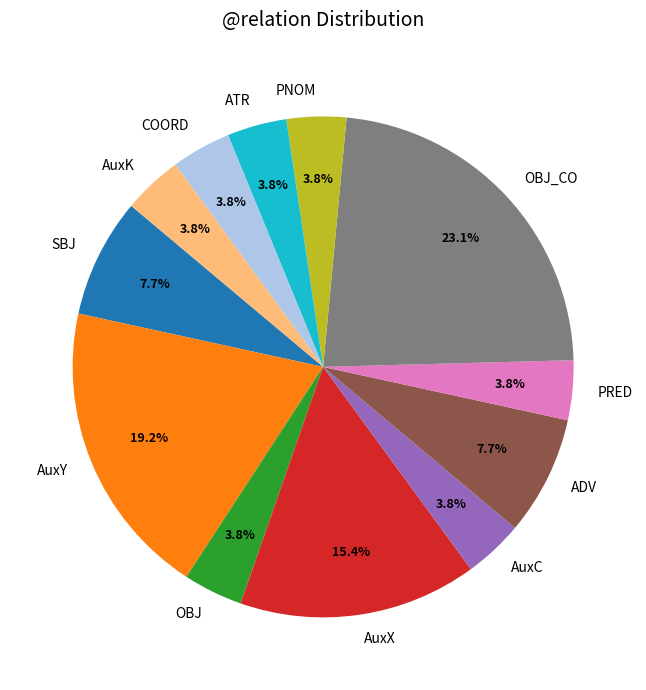

To the nearest percent, what is the difference between the largest and smallest slice percentages?

19%